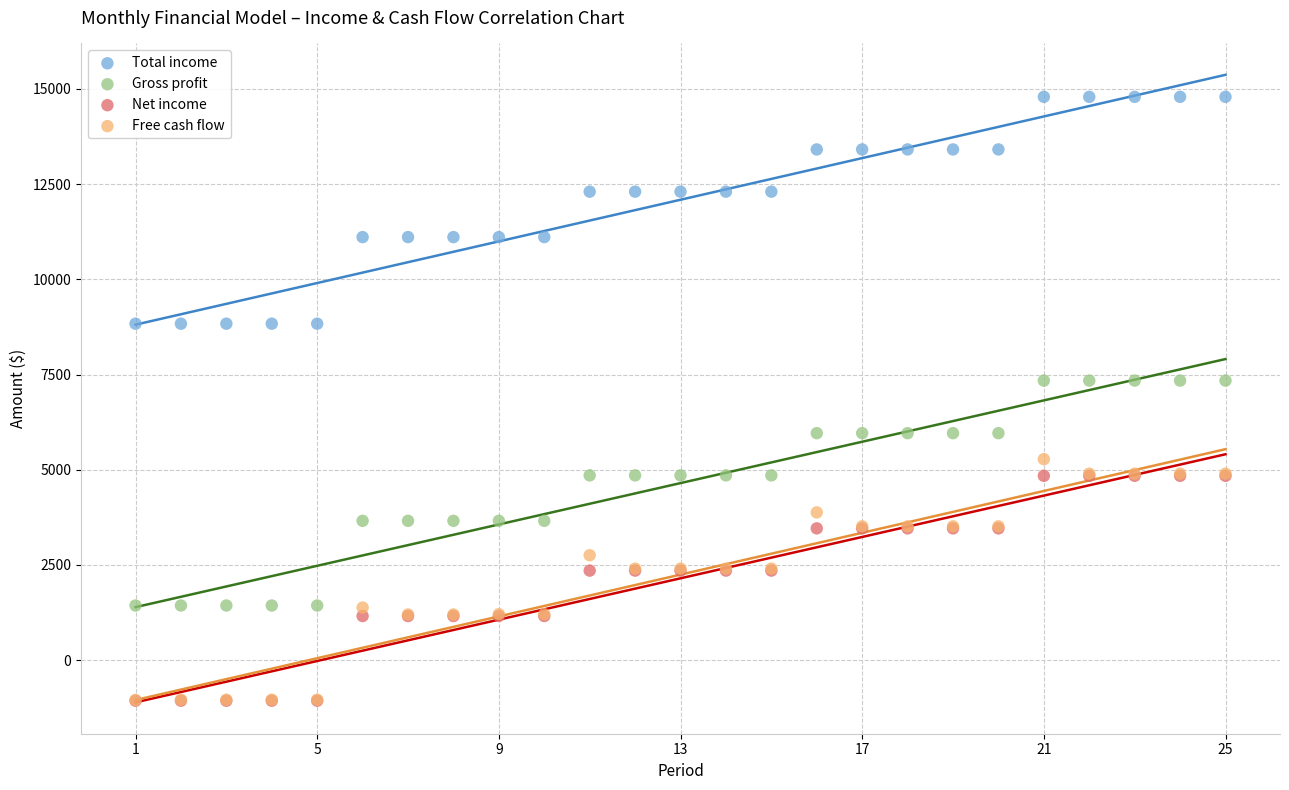

Which series contains the highest Y value?

Total income